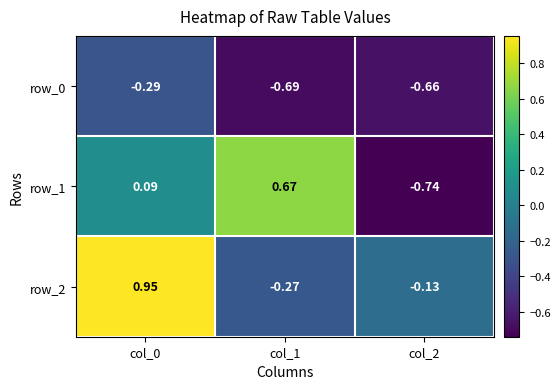

Is the value of row_0 at col_2 greater than the value of row_2 at col_1?

No